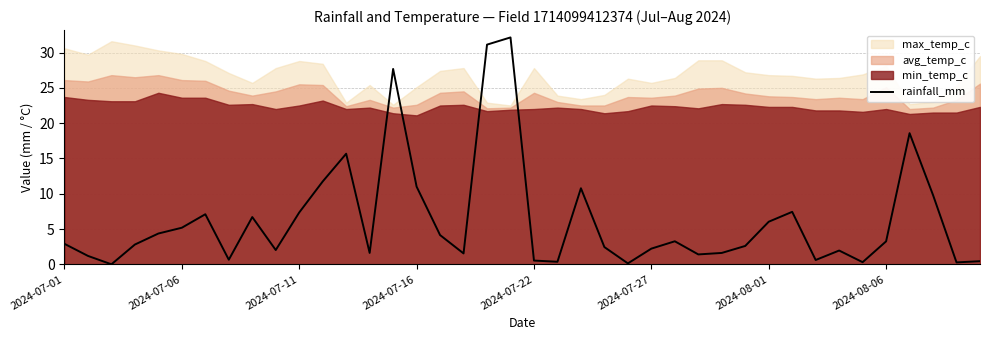

The value at 14 is 27.7. True or false?

True